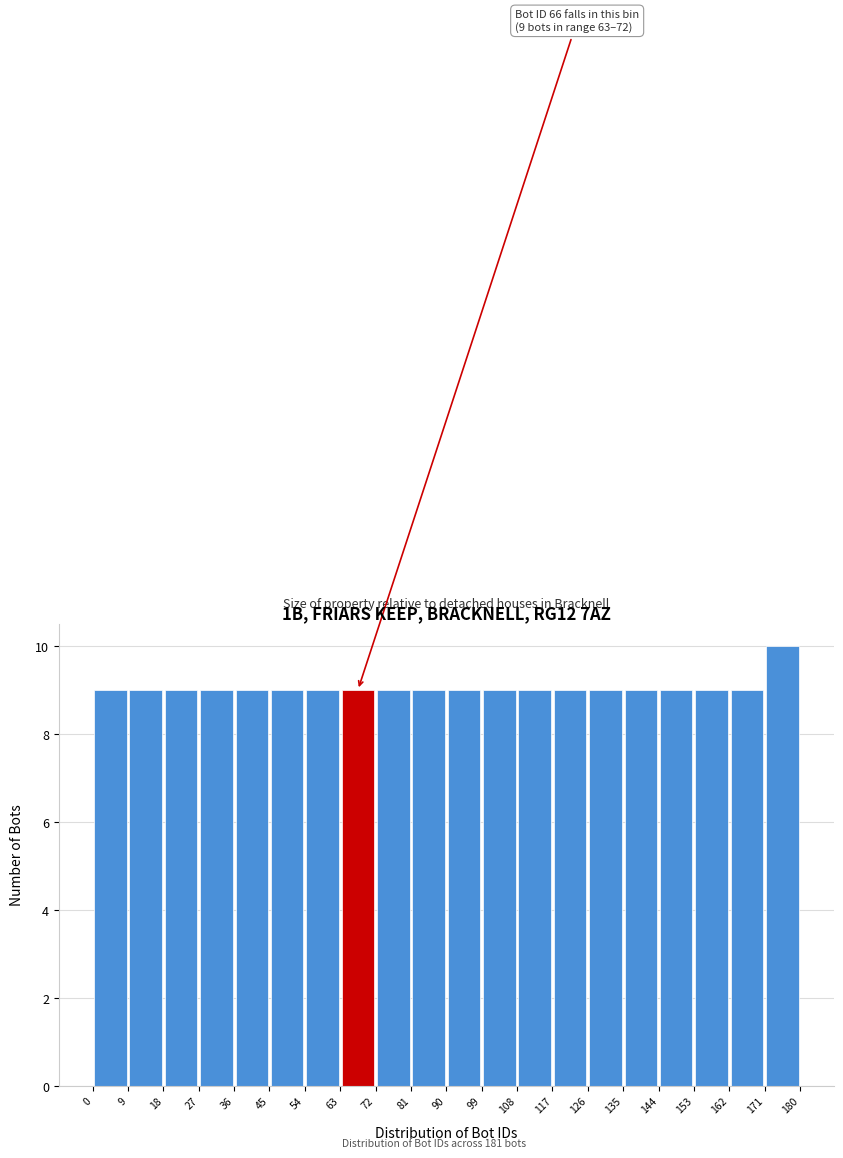

Over which range of the x-axis is the bar tallest?

171 to 180